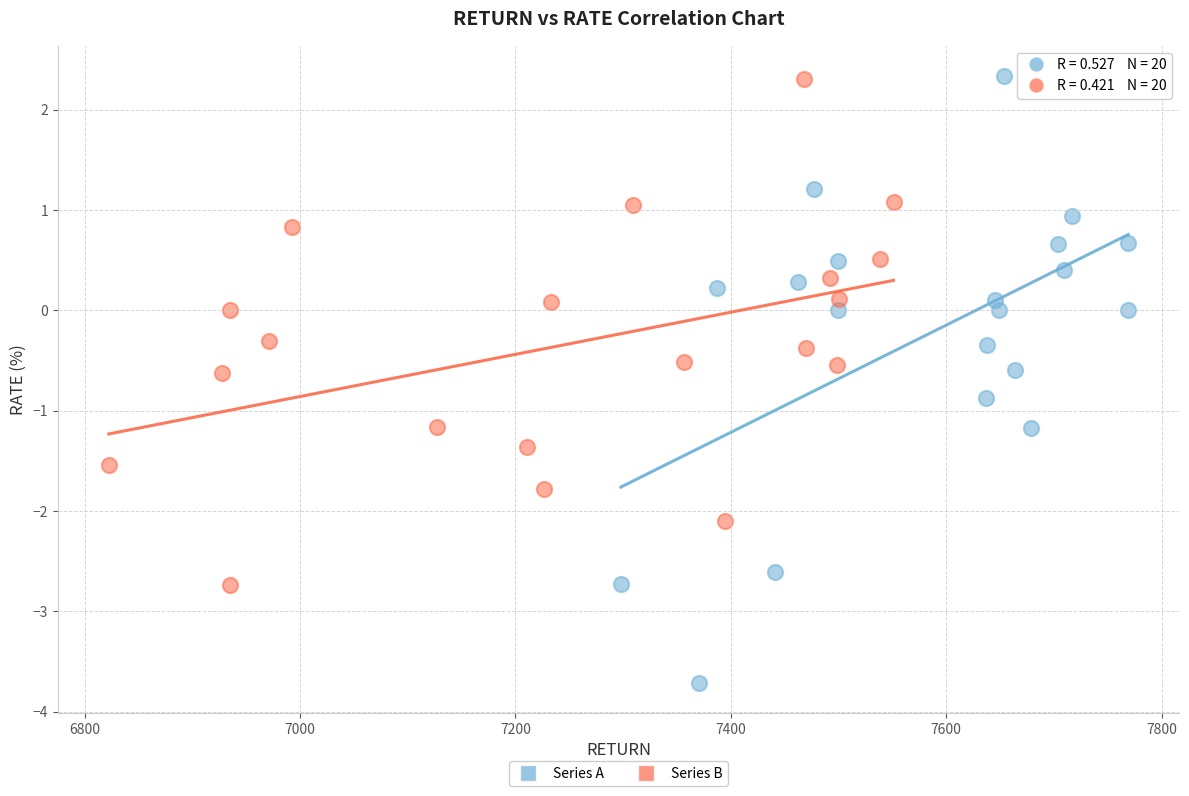

Which series reaches the minimum Y coordinate?

Series A